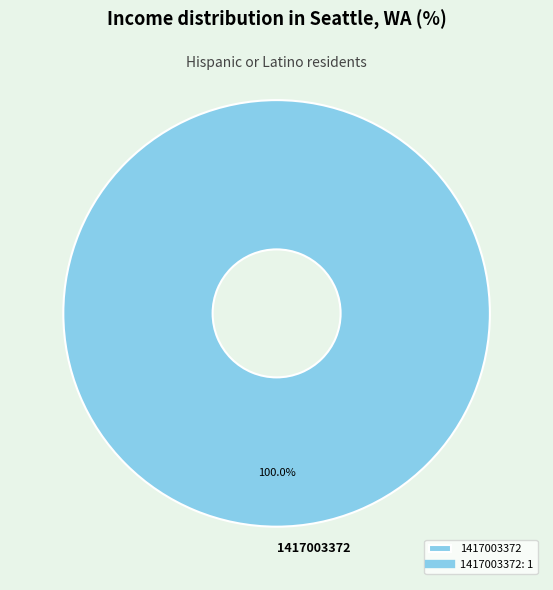

Does 1417003372 represent more than half of the total?

Yes